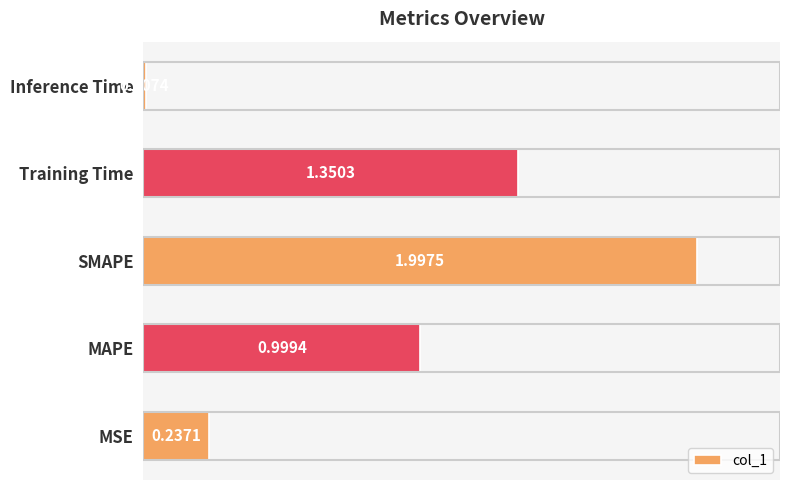

What is the average value?

0.9